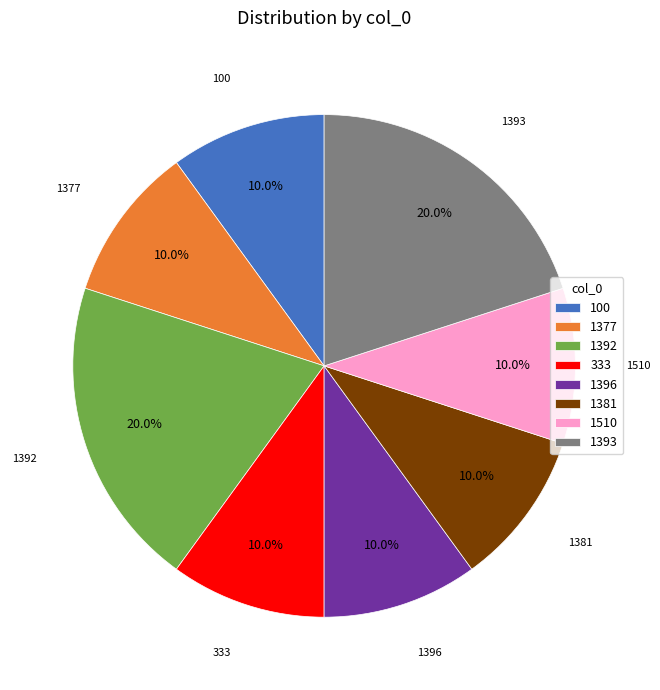

To the nearest percent, what is the combined percentage of 1392 and 1377?

30%